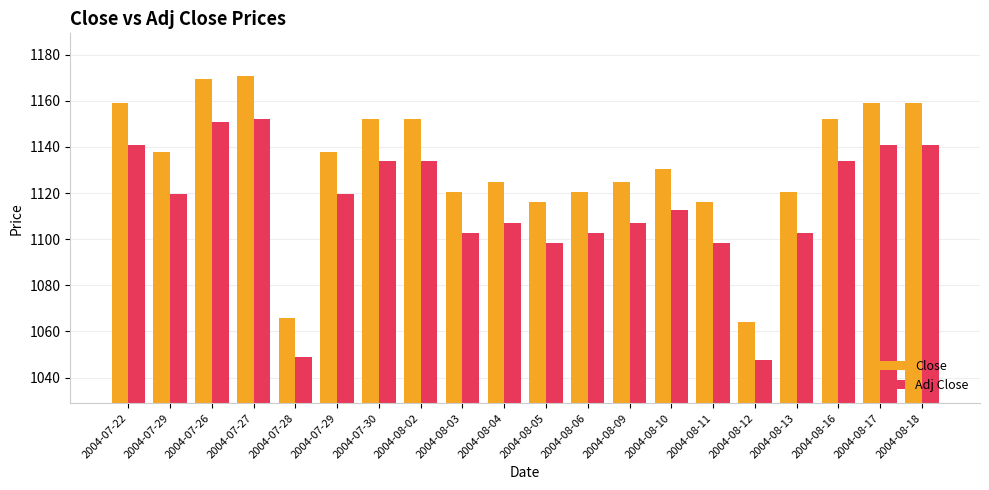

How many data points in Adj Close are less than 1119?

10